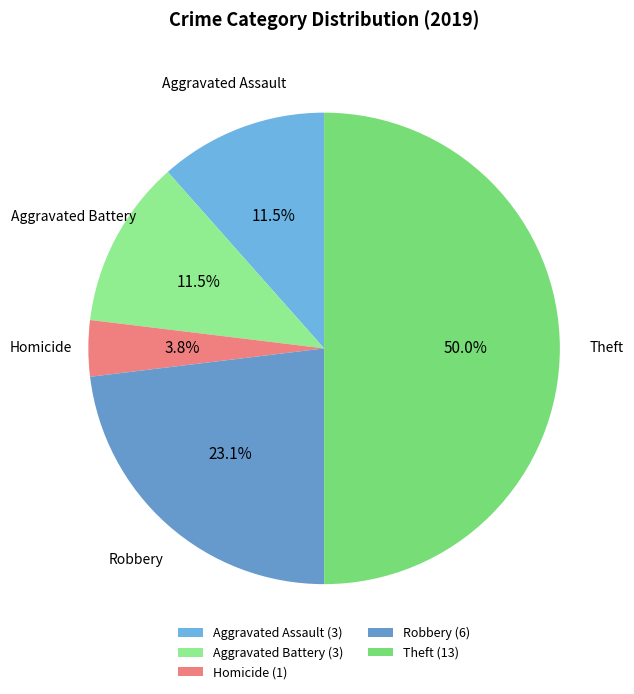

Count the number of slices in the pie.

5